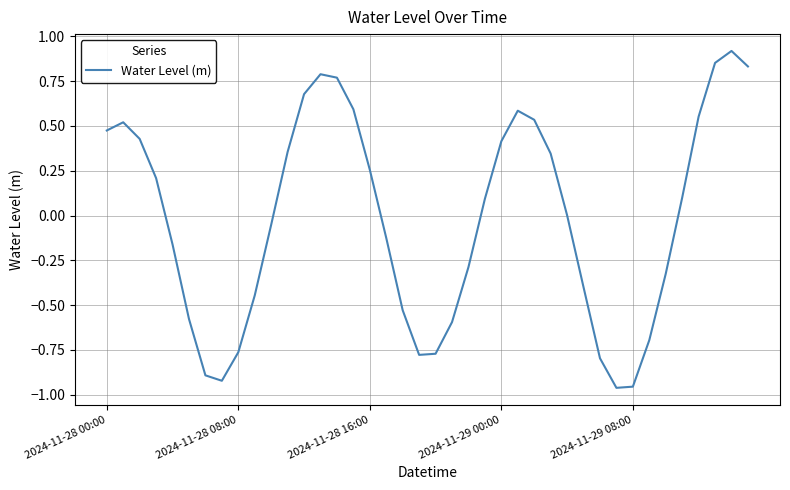

What is the difference between the maximum and minimum values?

1.9